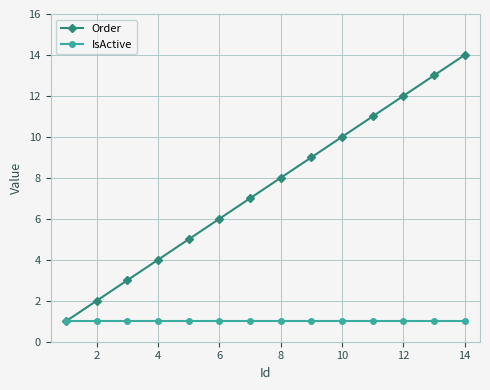

Which series has the largest total across all categories?

Order